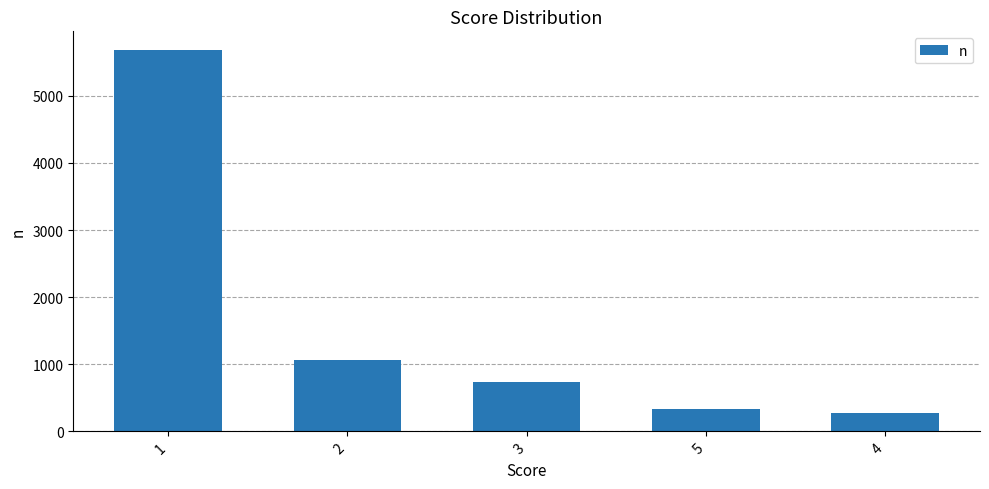

How many bars are there in total?

5